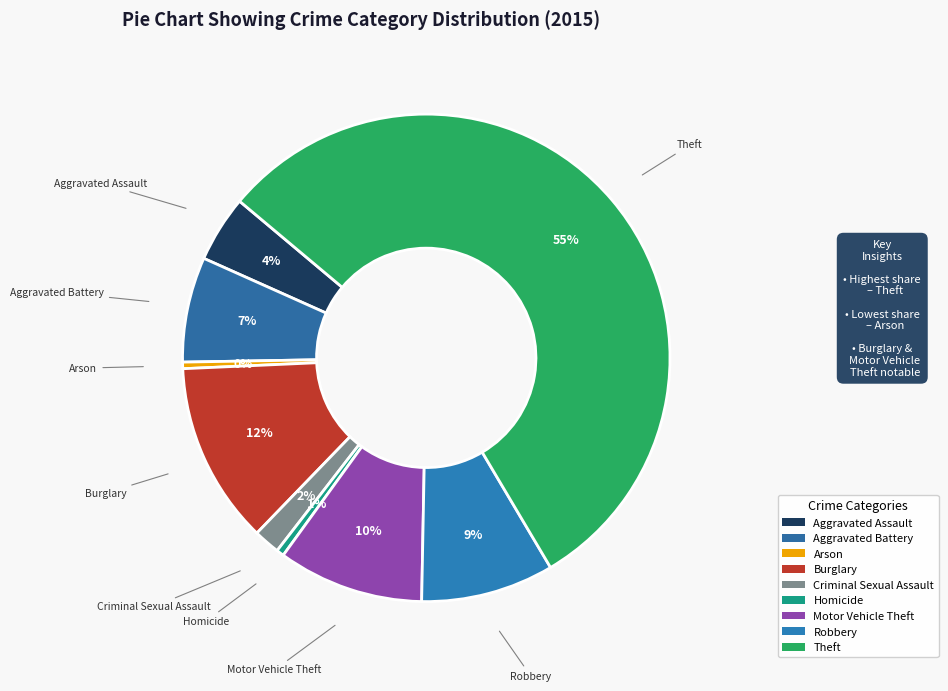

To the nearest percent, what is the combined percentage of Theft and Homicide?

56%